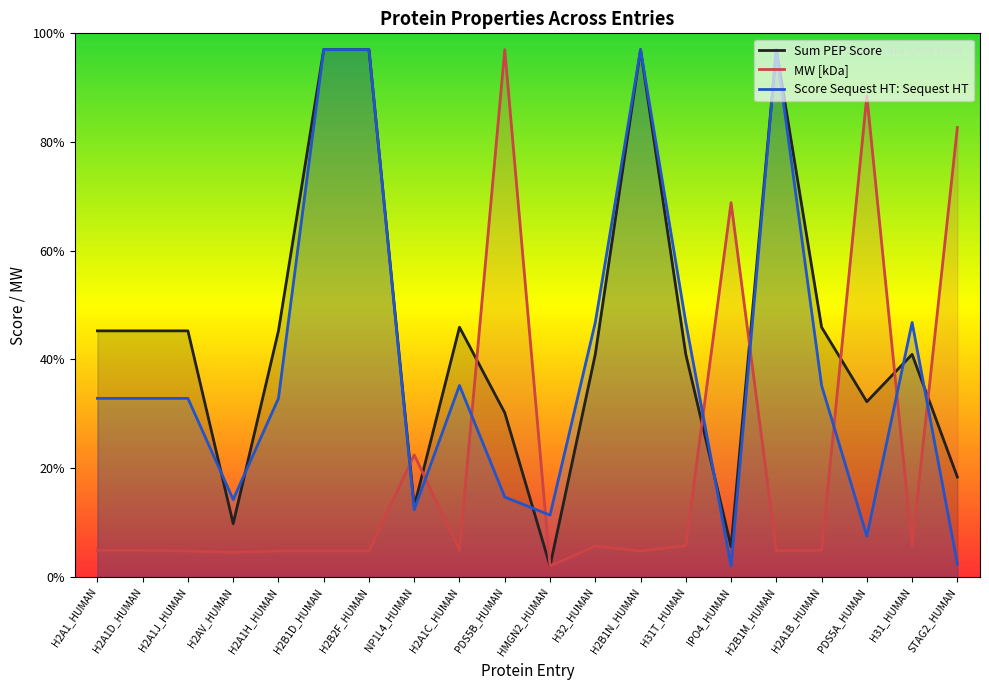

What is the difference between the maximum and minimum values in the Score Sequest HT: Sequest HT series?

95.0